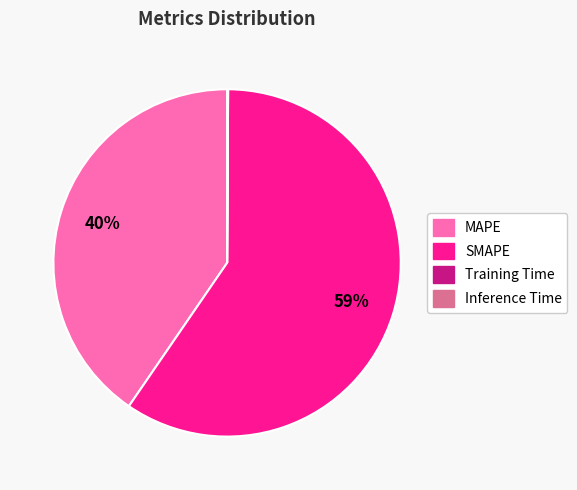

To the nearest percent, what is the average slice percentage?

25%